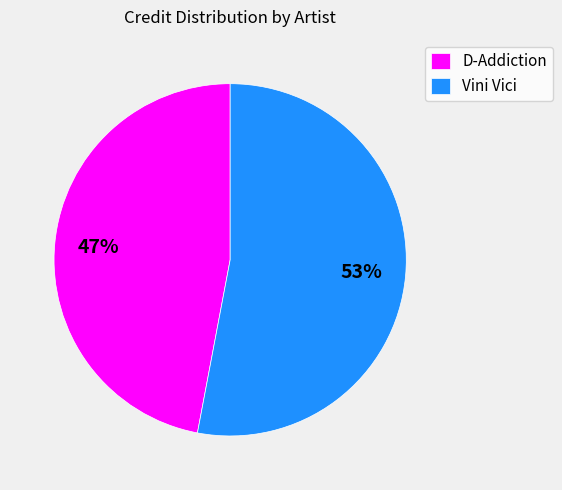

Which has a higher value, Vini Vici or D-Addiction?

Vini Vici